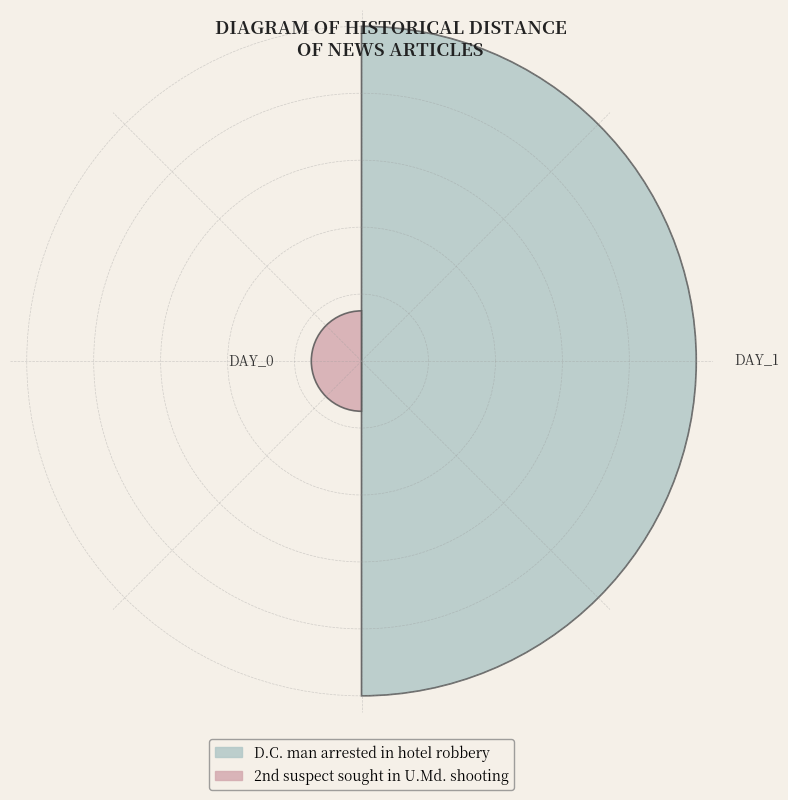

Does the chart contain any negative values?

No